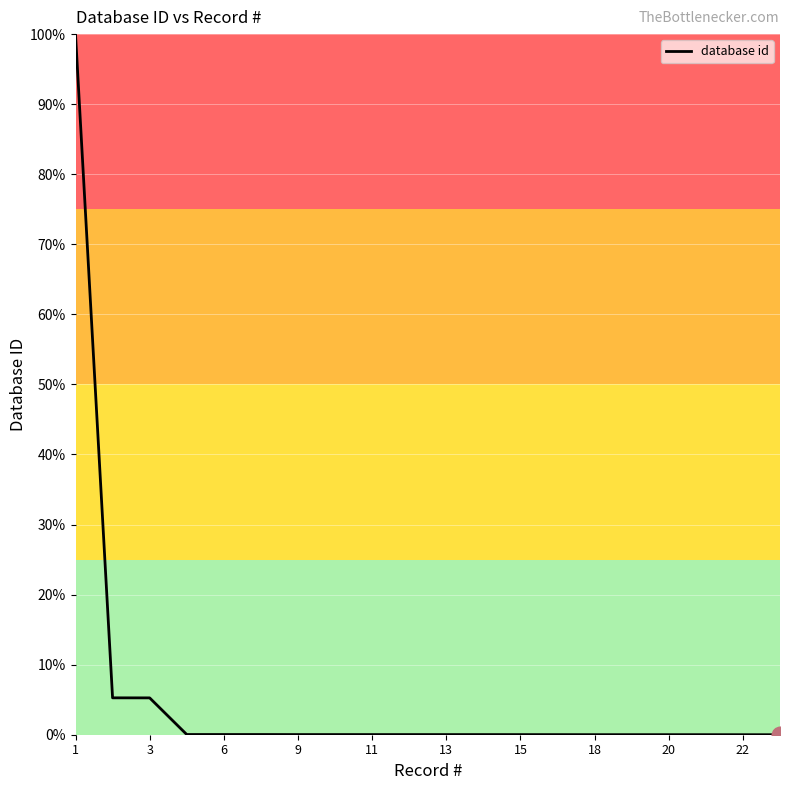

What is the difference between the maximum and minimum values?

100.0